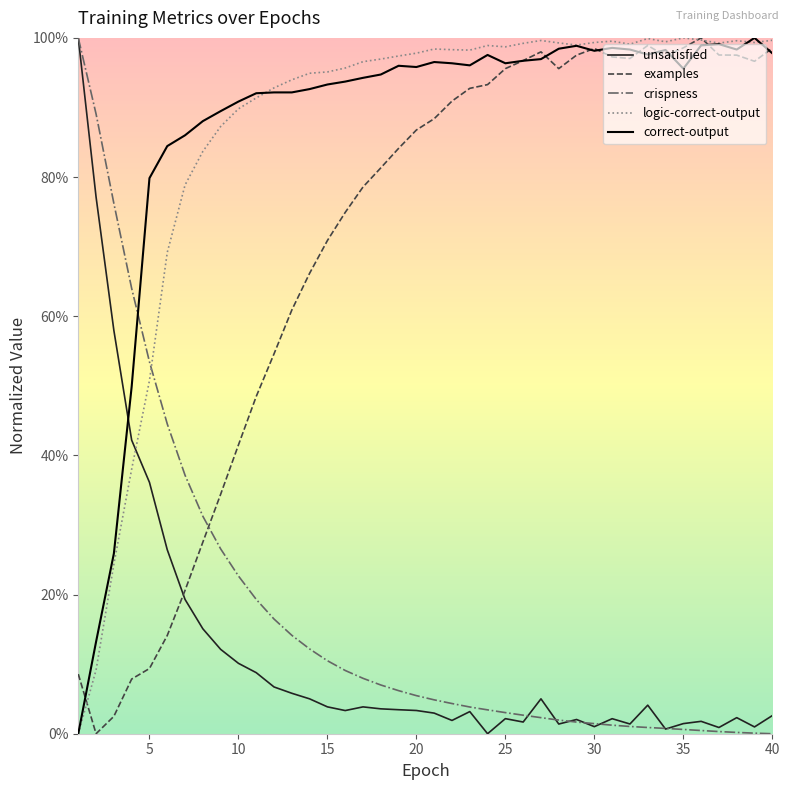

Does the chart have visible grid lines?

No